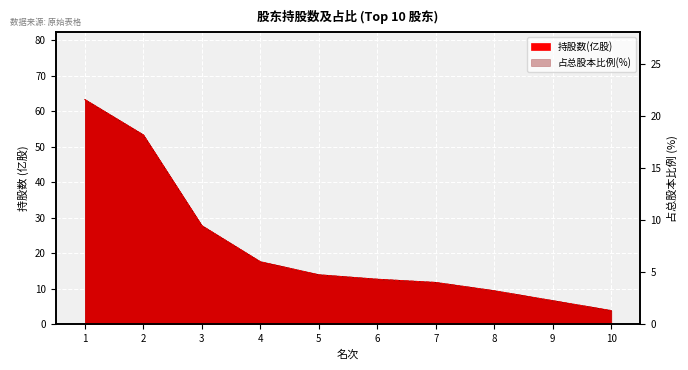

True or false: the data has more than 1 interior local peaks.

False